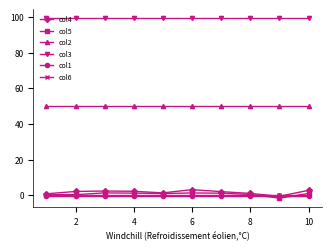

Which series has the largest total across all categories?

col3